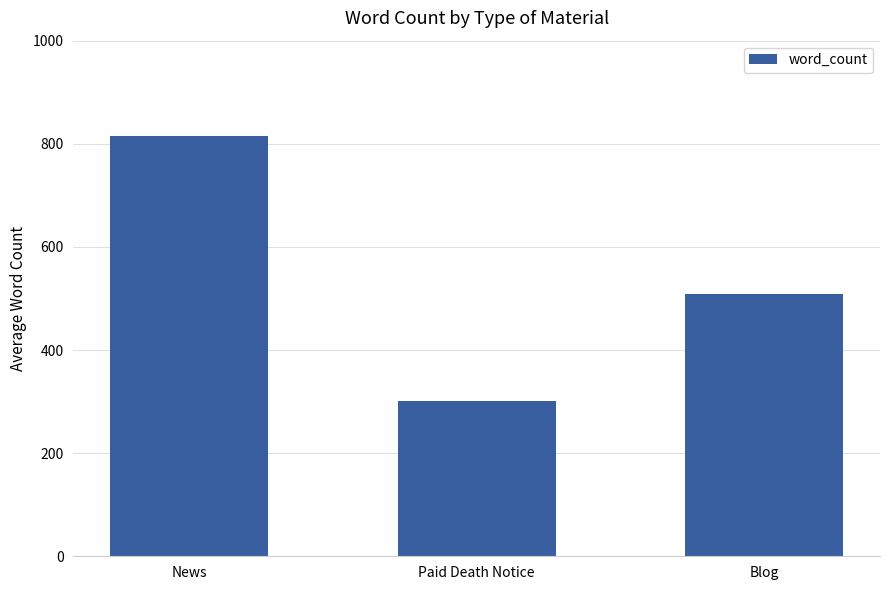

Which category has the lowest value across all series?

Paid Death Notice